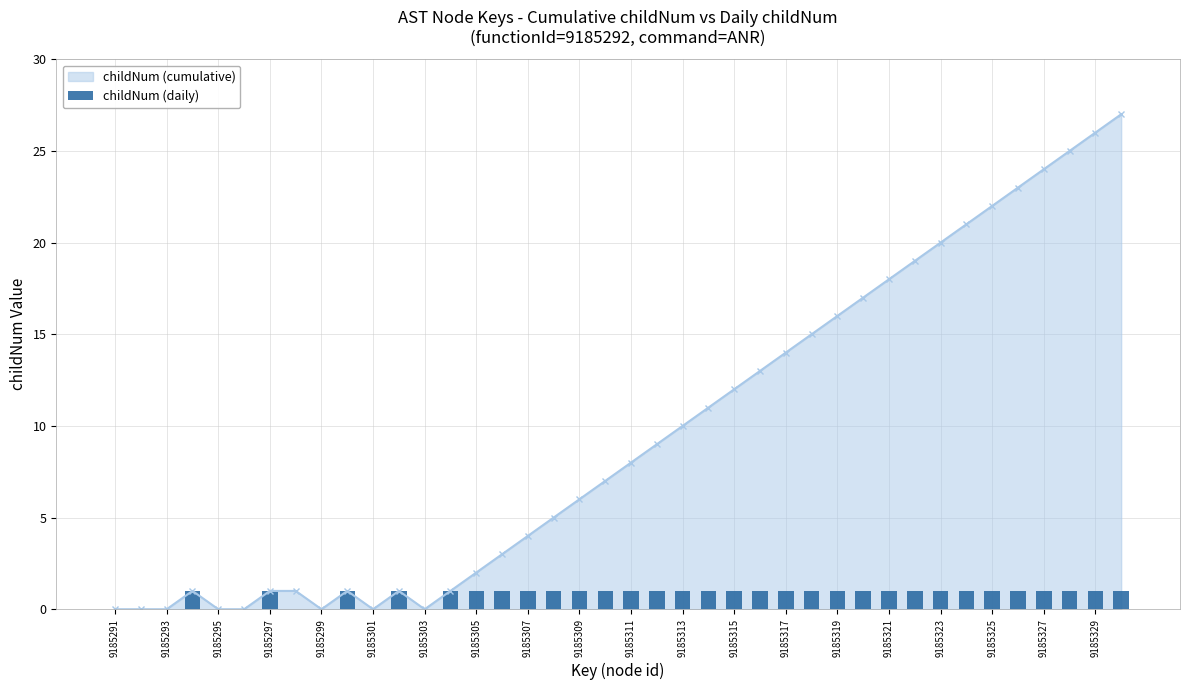

What is the difference between the second highest and second lowest values?

1